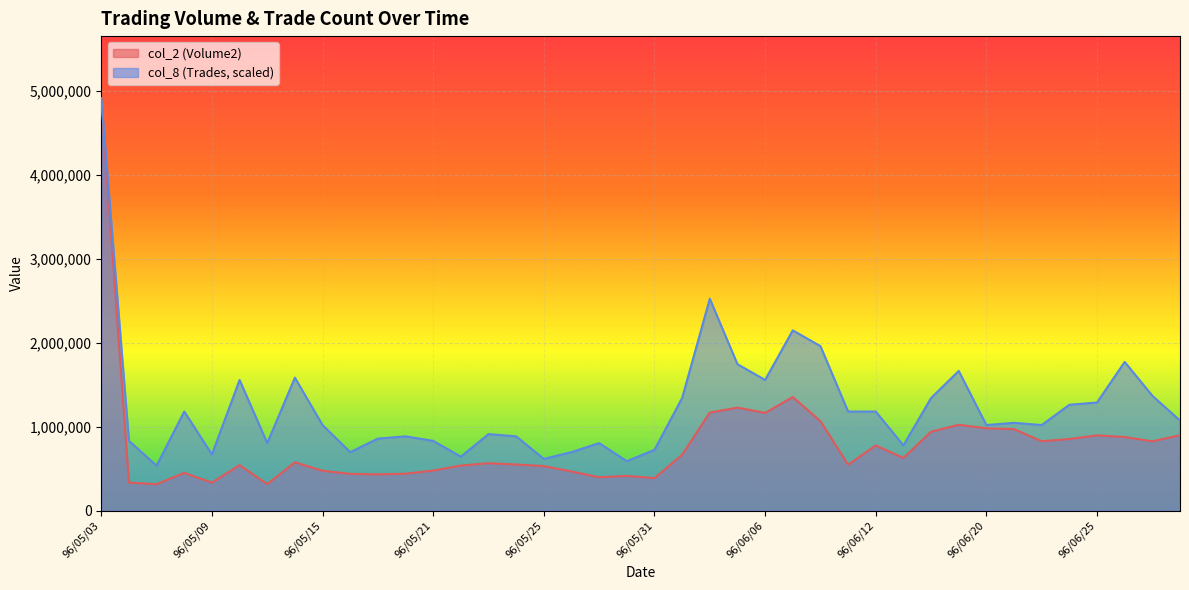

What position from the left is 96/06/06?

25